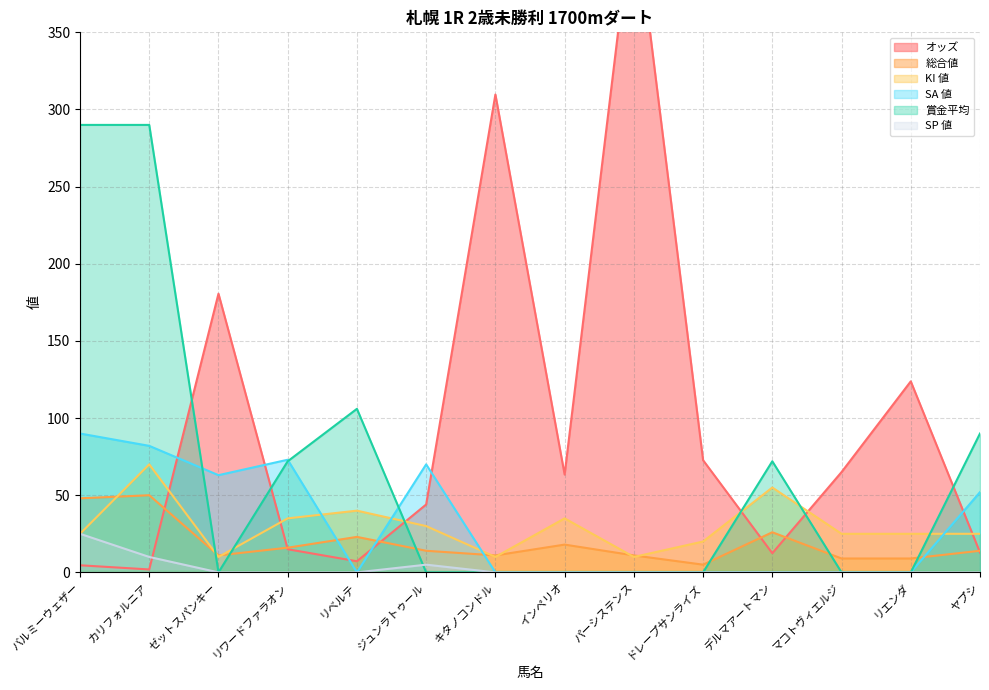

Between バルミーウェザー and ドレープサンライズ, which series saw the biggest shift?

賞金平均